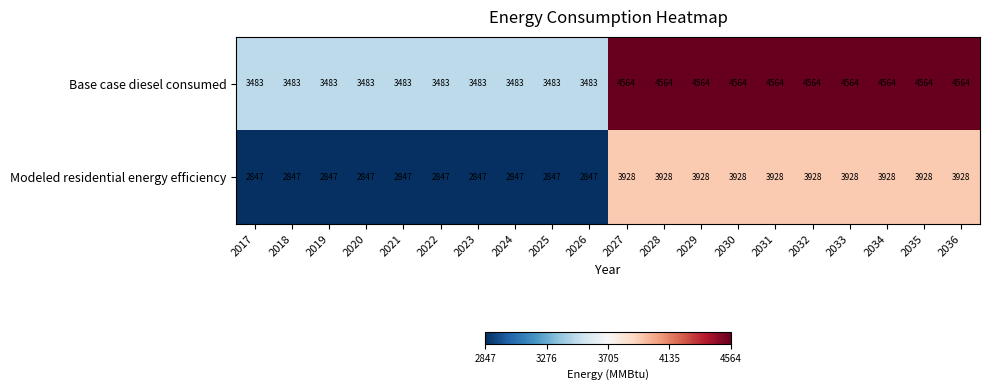

What is the spread (max minus min) of values at 2020?

636